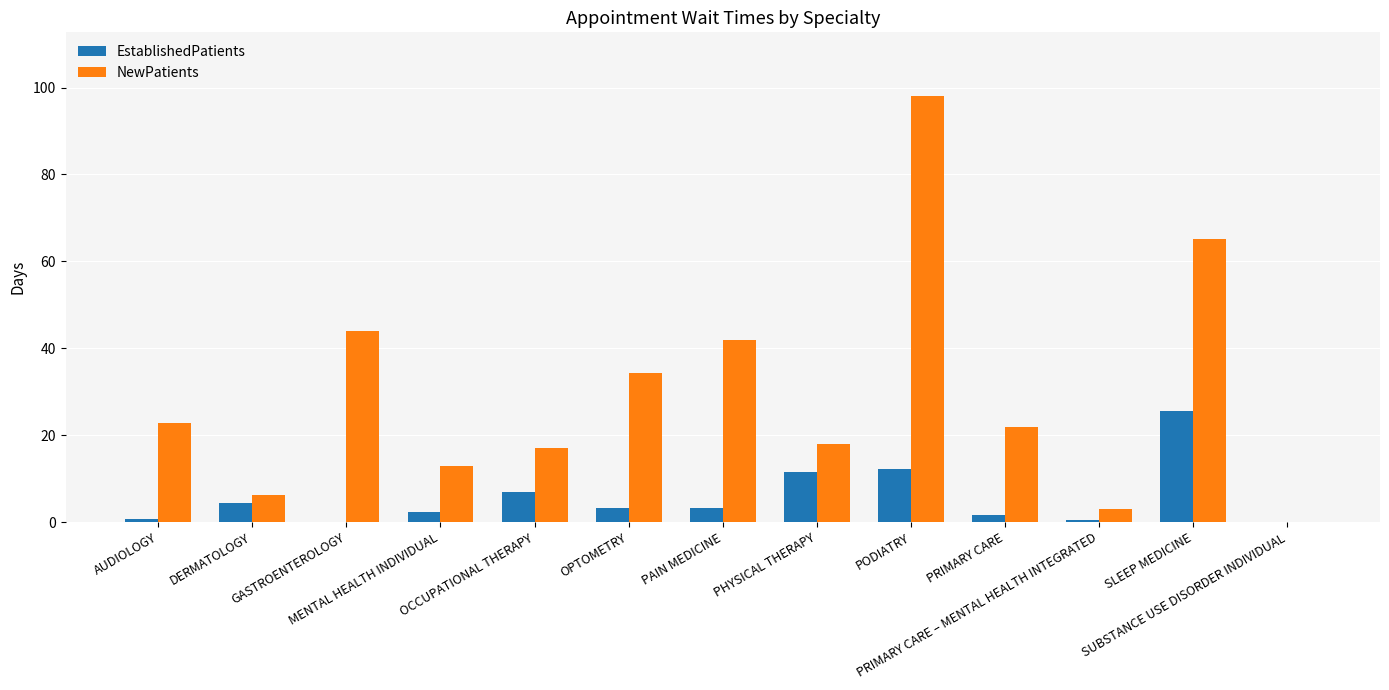

What is the maximum value shown in the chart?

98.0